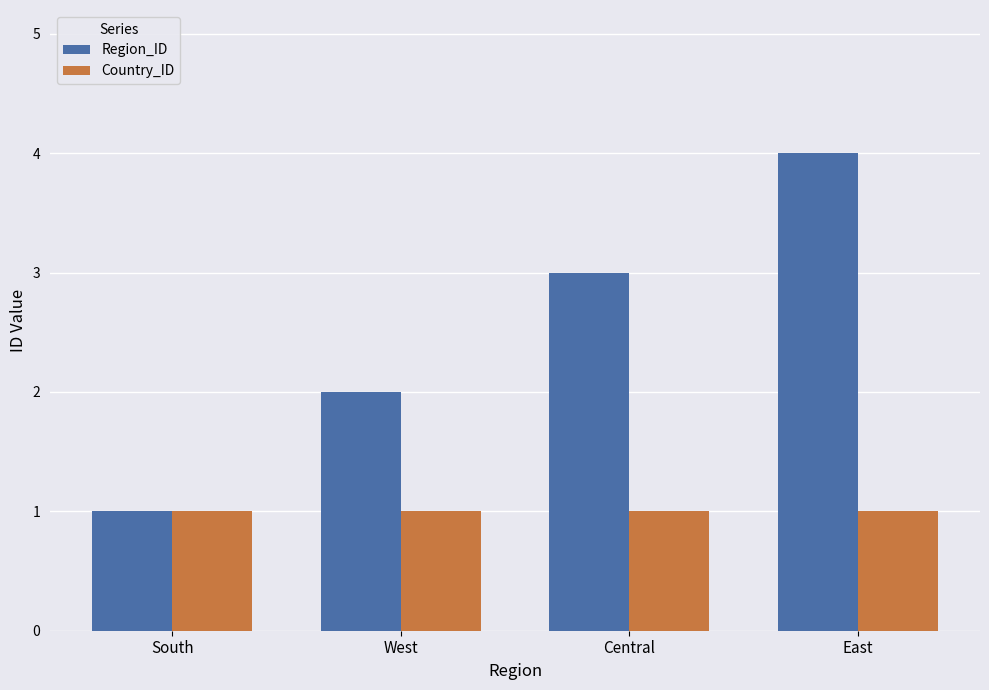

What is the average value of the Country_ID series?

1